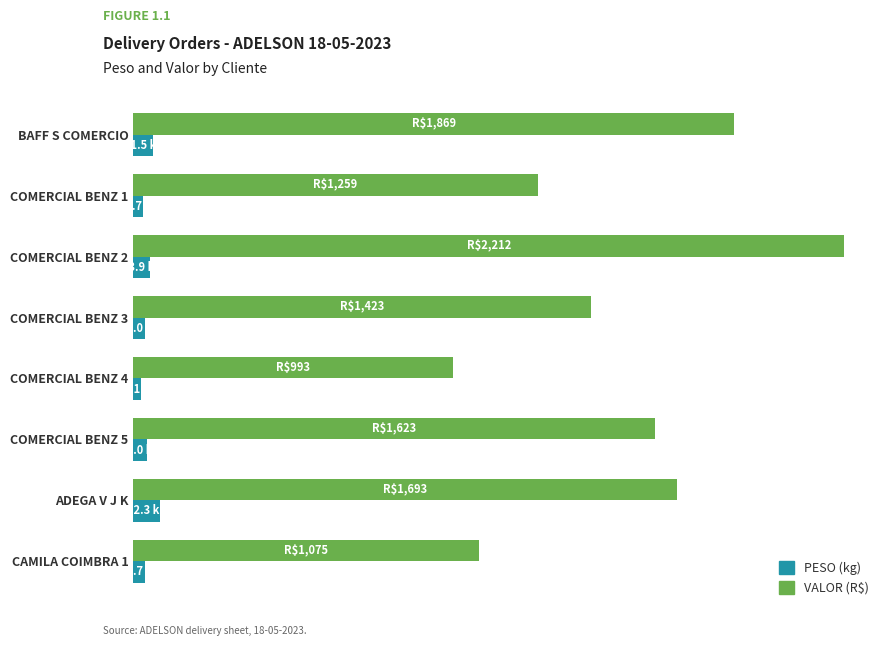

Are the bars horizontal?

Yes